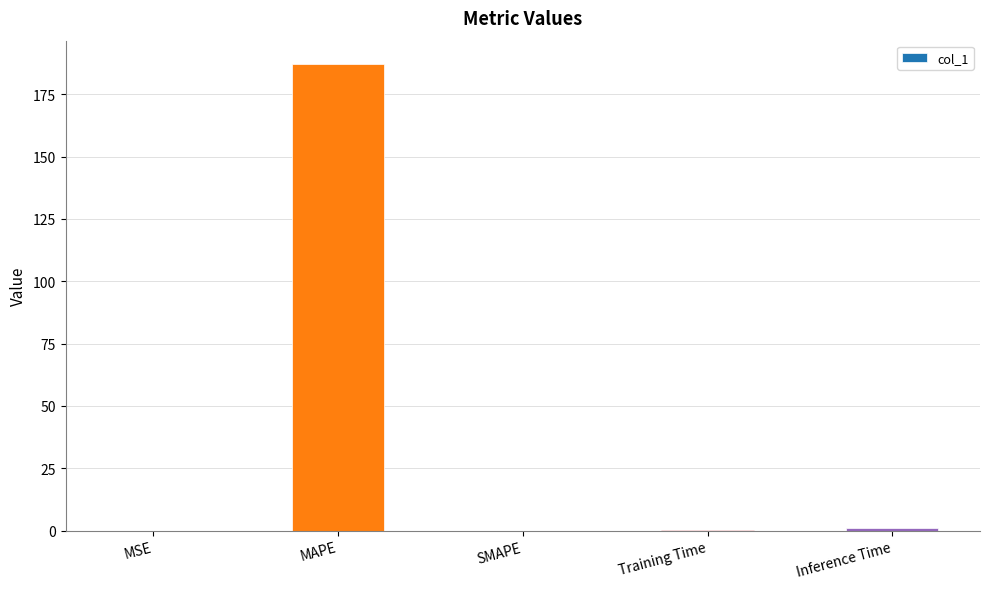

What is the sum of all values?

188.3